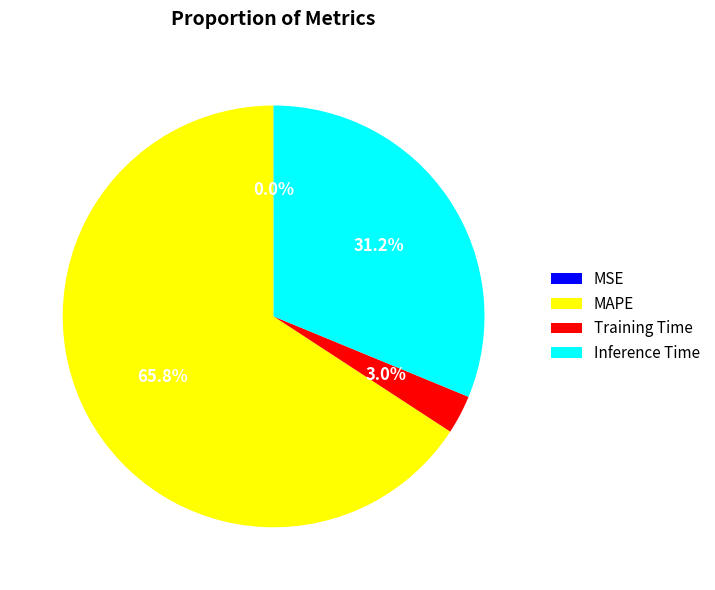

Approximately how many times larger is the value at MAPE compared to Inference Time?

2.1